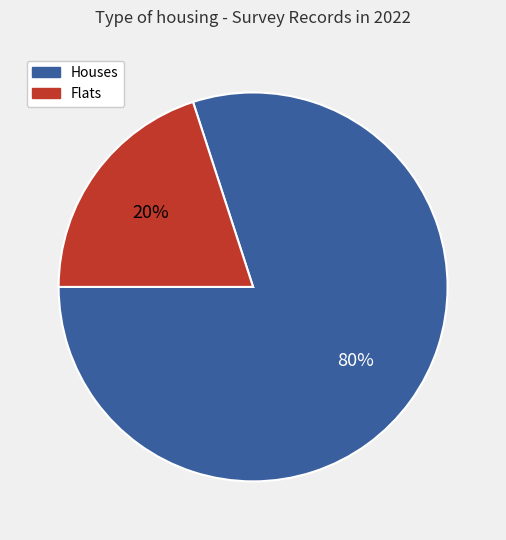

To the nearest percent, what is the average slice percentage?

50%